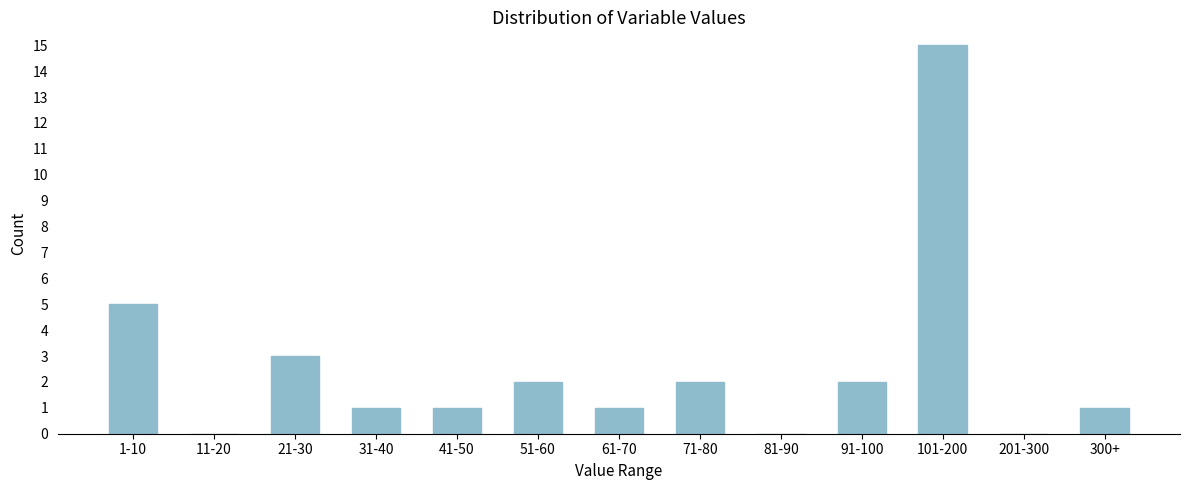

Reading right to left, transcribe all the data shown in this chart.

300+=1	201-300=0	101-200=15	91-100=2	81-90=0	71-80=2	61-70=1	51-60=2	41-50=1	31-40=1	21-30=3	11-20=0	1-10=5